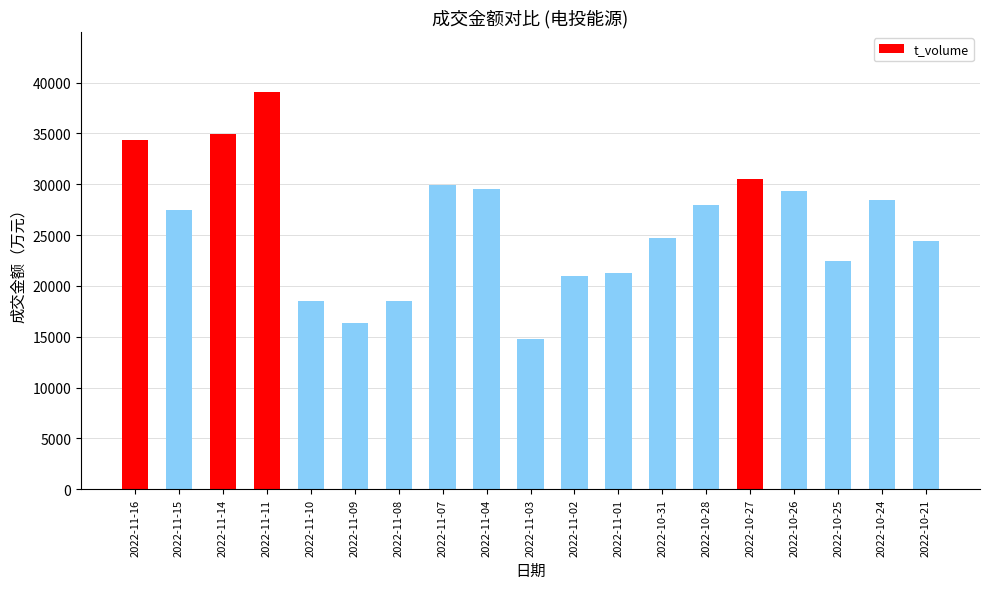

What is the label of the 14th bar from the left?

2022-10-28